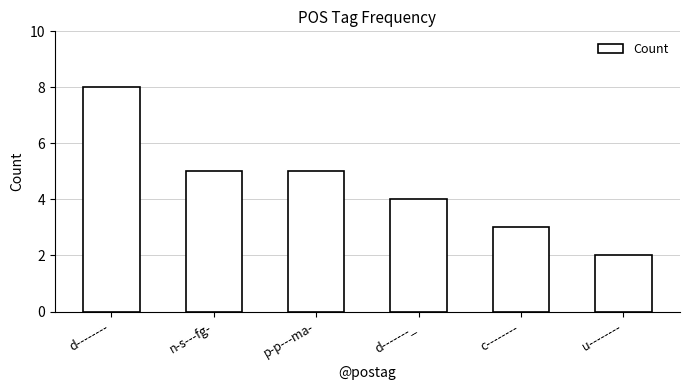

Between n-s---fg- and c--------, which is larger?

n-s---fg-